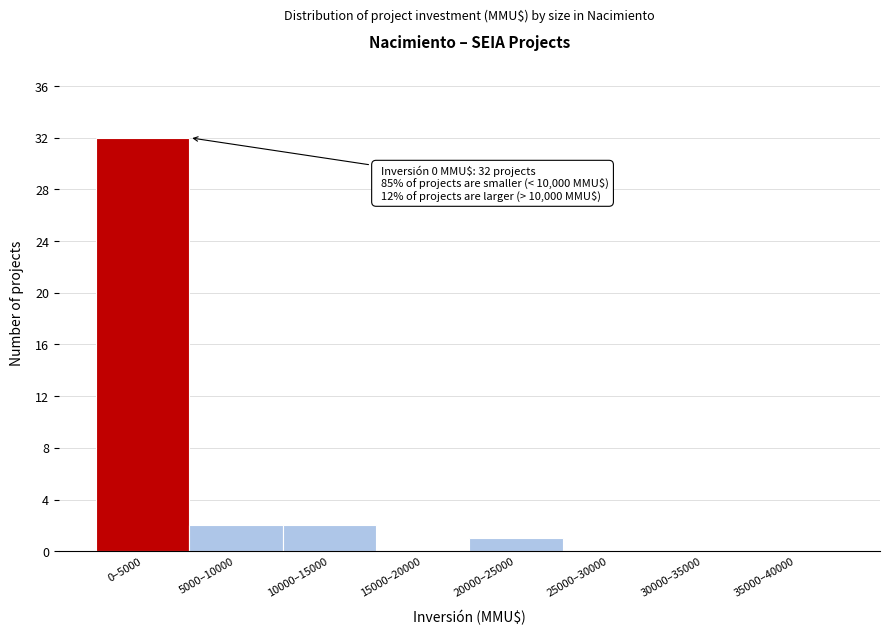

Reading left to right, extract all data points from this chart.

0–5000=32	5000–10000=2	10000–15000=2	15000–20000=0	20000–25000=1	25000–30000=0	30000–35000=0	35000–40000=0